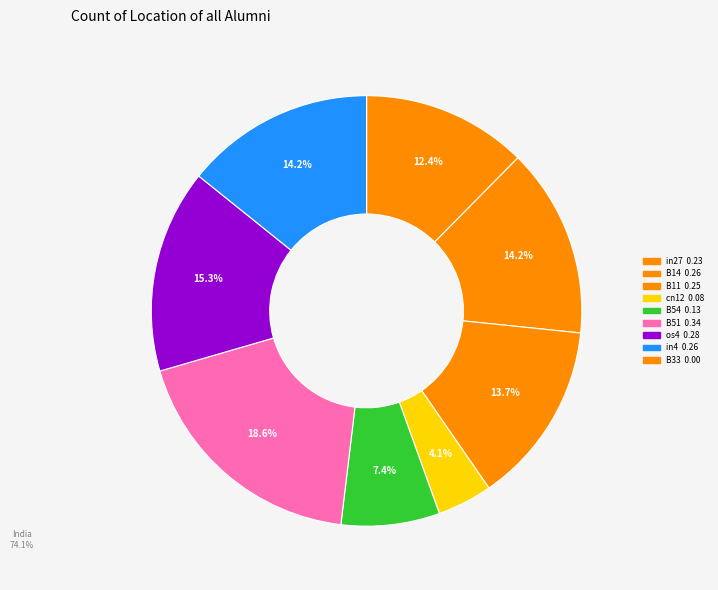

How many segments does this pie chart have?

9